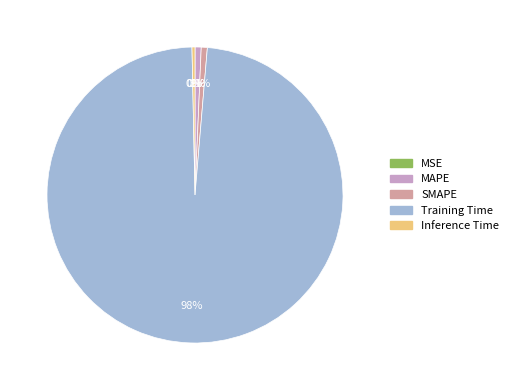

Combined, do Inference Time and MAPE account for over 50%?

No